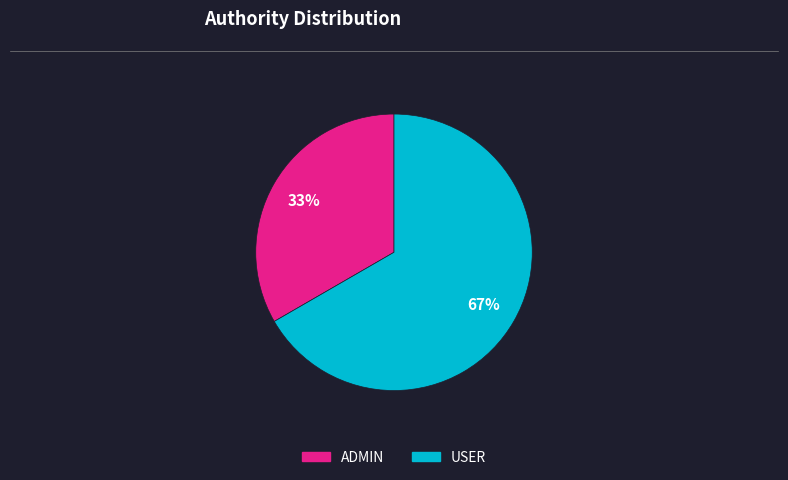

Rank the categories by value from highest to lowest.

USER, ADMIN